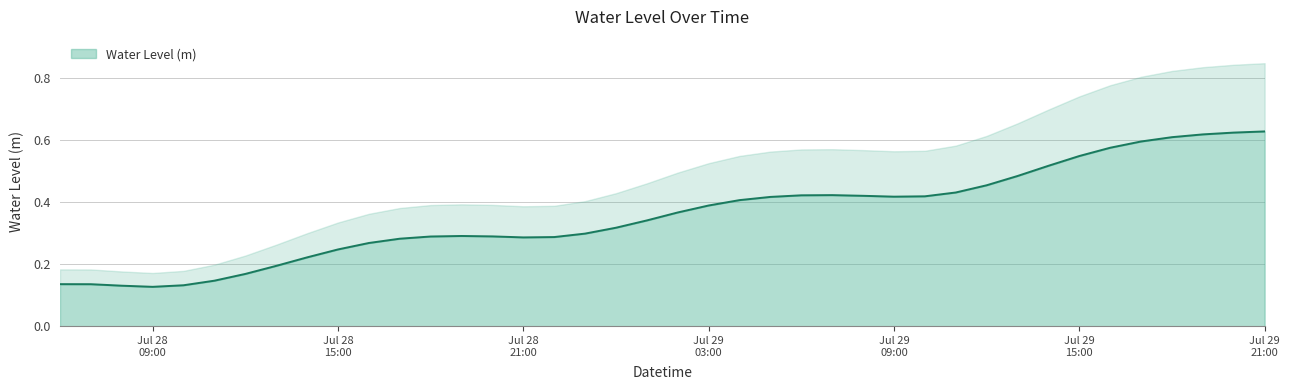

Rank the categories by value from highest to lowest.

2025-07-29 21:00:00, 2025-07-29 20:00:00, 2025-07-29 19:00:00, 2025-07-29 18:00:00, 2025-07-29 17:00:00, 2025-07-29 16:00:00, 2025-07-29 15:00:00, 2025-07-29 14:00:00, 2025-07-29 13:00:00, 2025-07-29 12:00:00, 2025-07-29 11:00:00, 2025-07-29 07:00:00, 2025-07-29 06:00:00, 2025-07-29 08:00:00, 2025-07-29 10:00:00, 2025-07-29 09:00:00, 2025-07-29 05:00:00, 2025-07-29 04:00:00, 2025-07-29 03:00:00, 2025-07-29 02:00:00, 2025-07-29 01:00:00, 2025-07-29 00:00:00, 2025-07-28 23:00:00, 2025-07-28 19:00:00, 2025-07-28 20:00:00, 2025-07-28 18:00:00, 2025-07-28 22:00:00, 2025-07-28 21:00:00, 2025-07-28 17:00:00, 2025-07-28 16:00:00, 2025-07-28 15:00:00, 2025-07-28 14:00:00, 2025-07-28 13:00:00, 2025-07-28 12:00:00, 2025-07-28 11:00:00, 2025-07-28 06:00:00, 2025-07-28 07:00:00, 2025-07-28 10:00:00, 2025-07-28 08:00:00, 2025-07-28 09:00:00